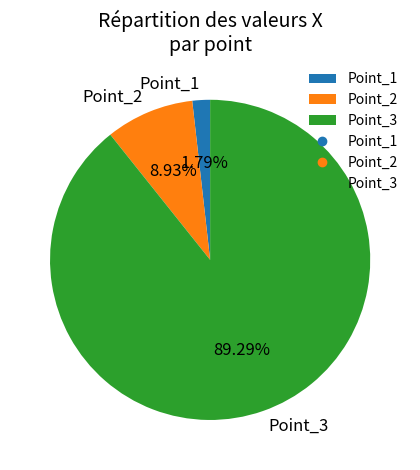

True or false: Point_2 accounts for 17% of the total.

False